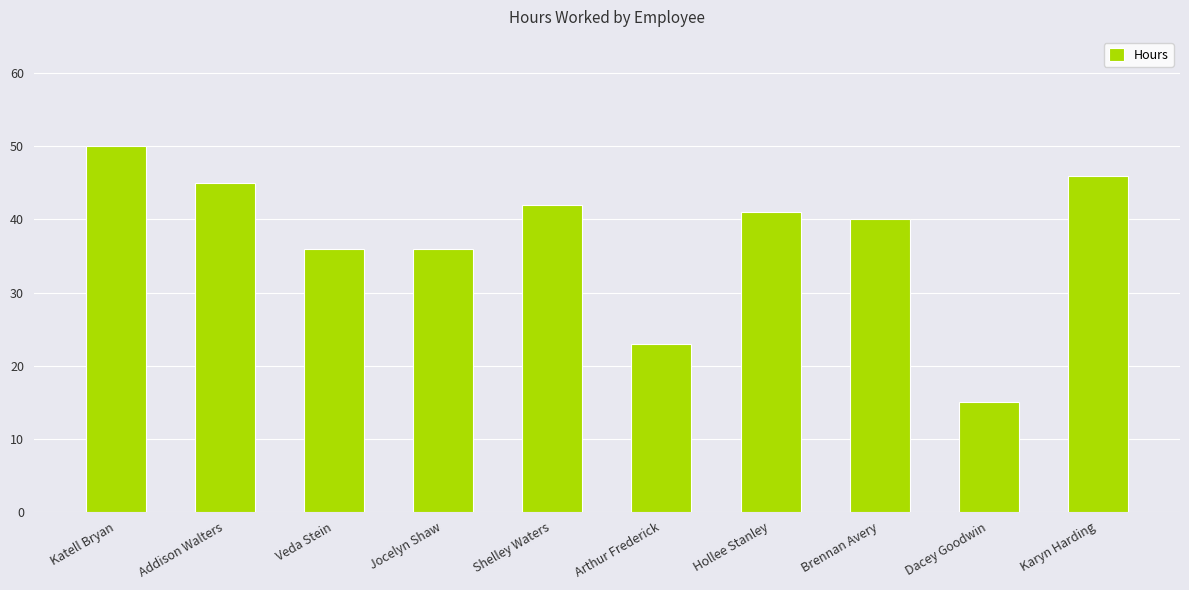

How many bars are there in total?

10